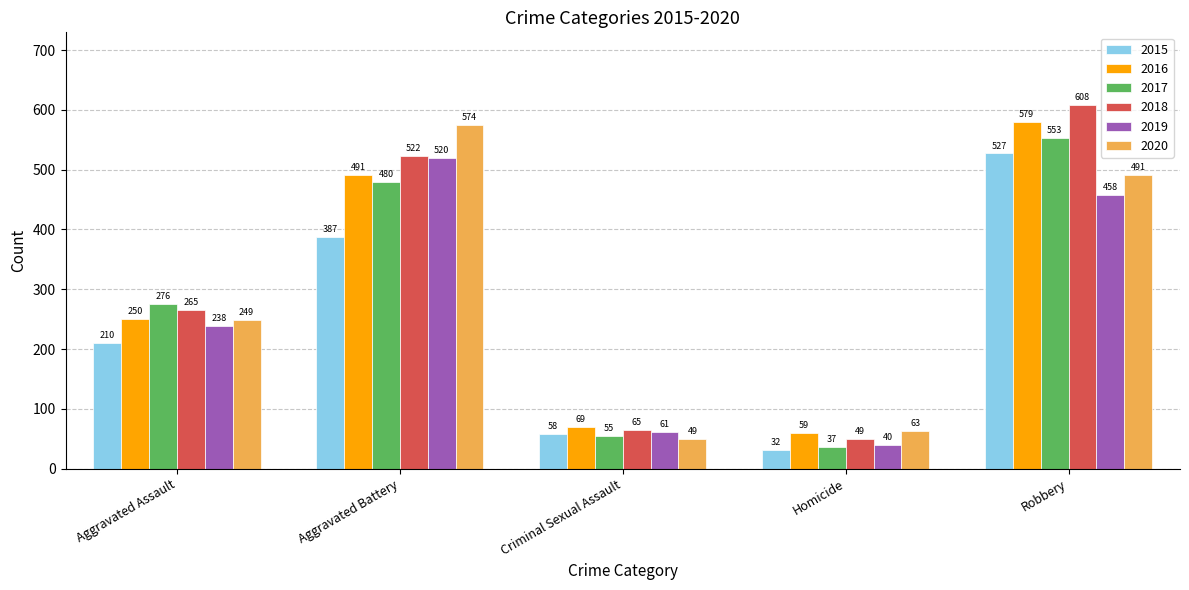

The value of 2017 at Robbery is 751. True or false?

False